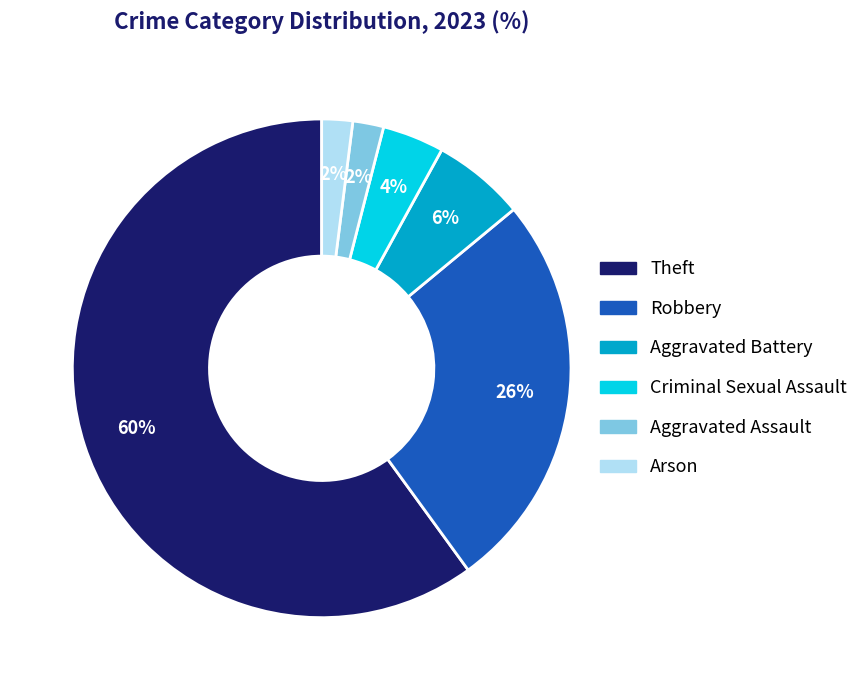

To the nearest percent, what is the average slice percentage?

17%